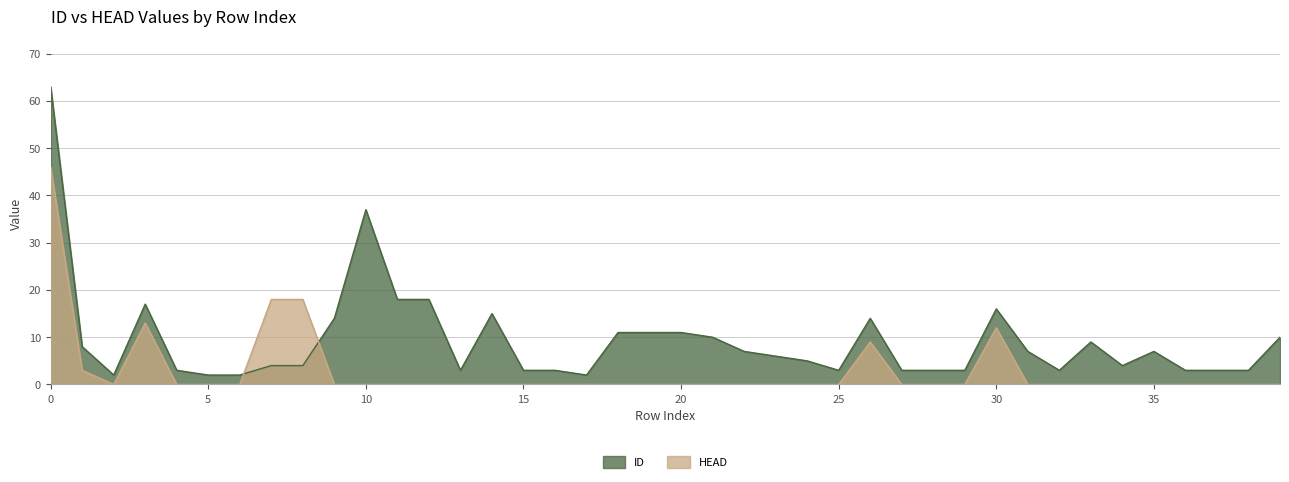

How many lines are shown in the chart?

2